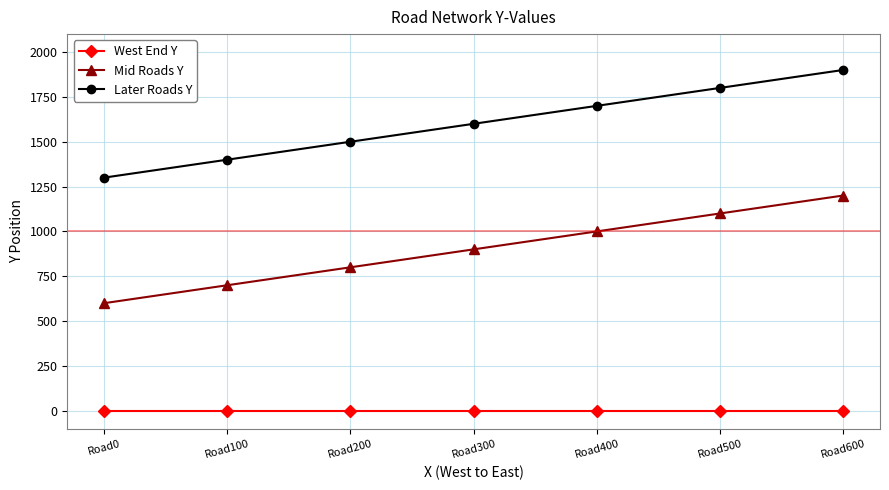

Which label corresponds to the largest value in the chart?

Road600